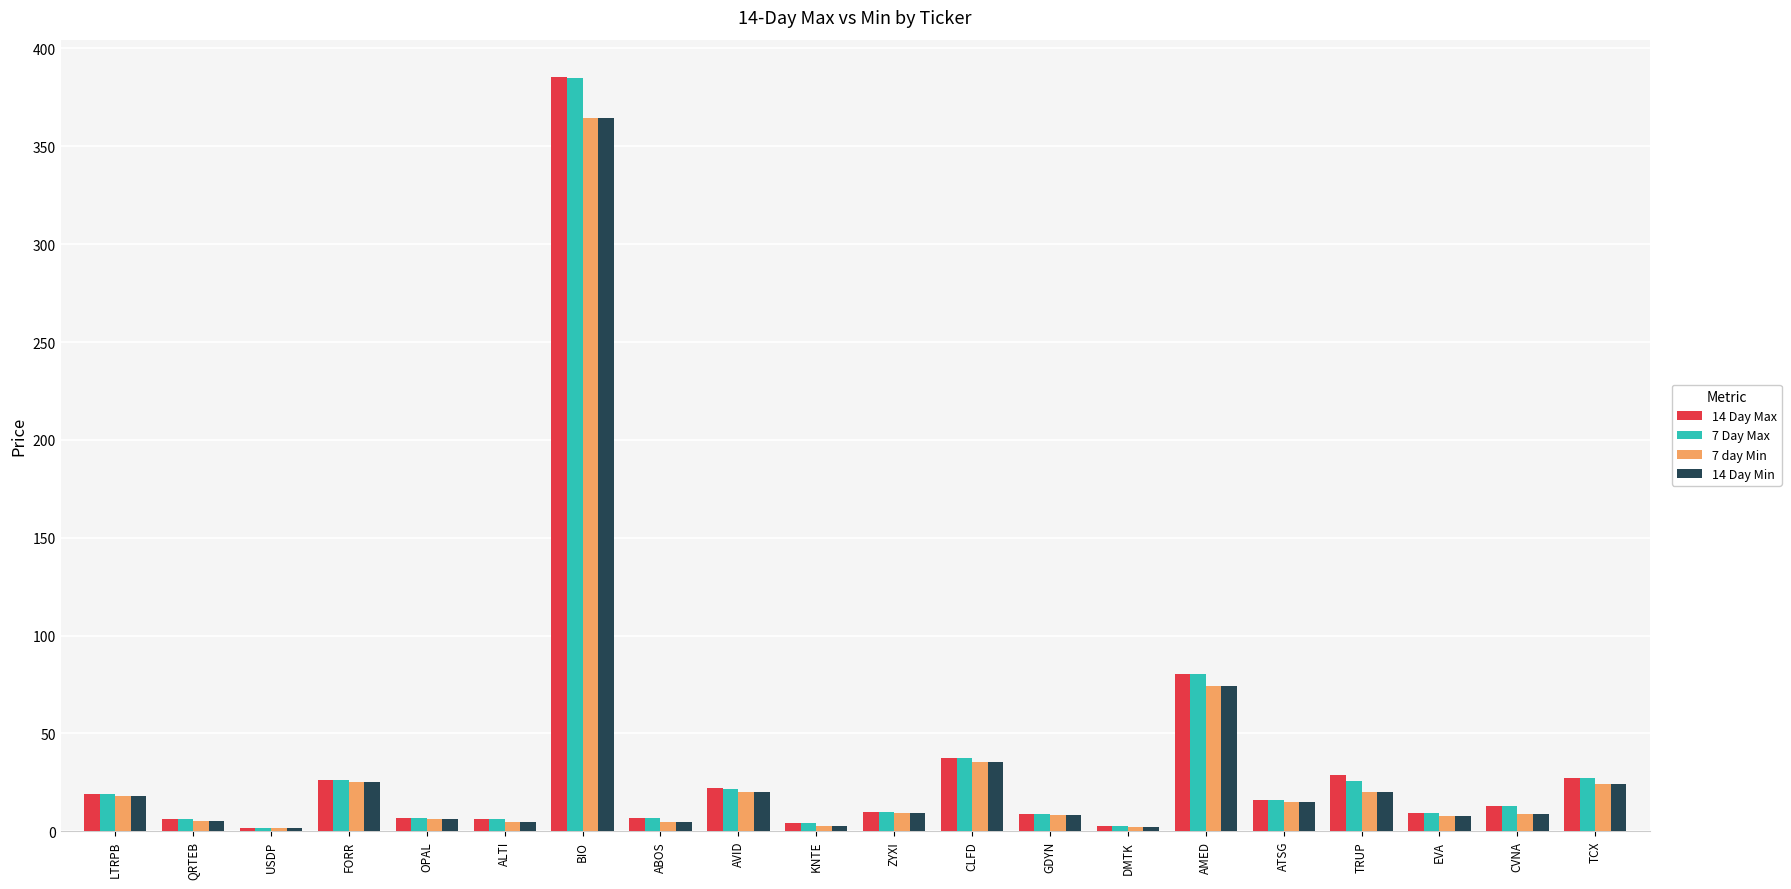

At which category is the sum across all series the highest?

BIO